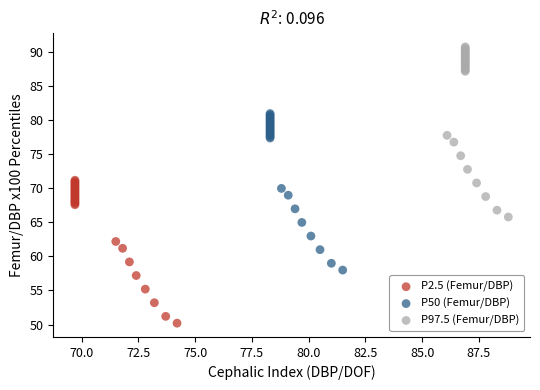

Which series has the largest Y range (max minus min)?

P97.5 (Femur/DBP)